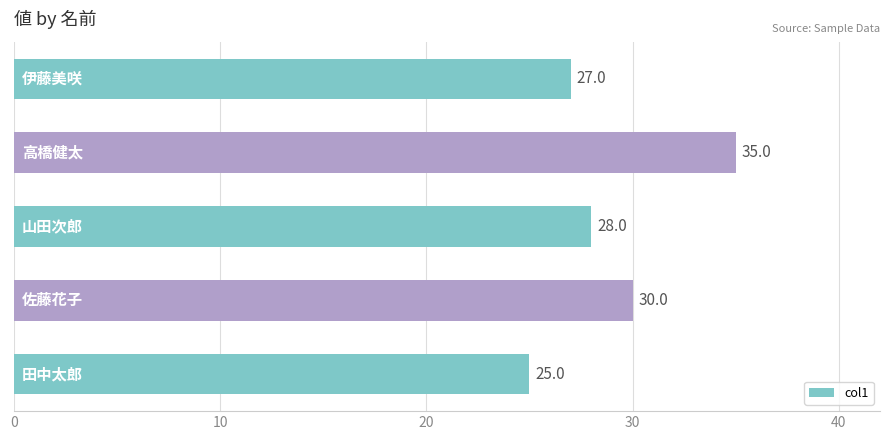

What is the smallest value displayed?

25